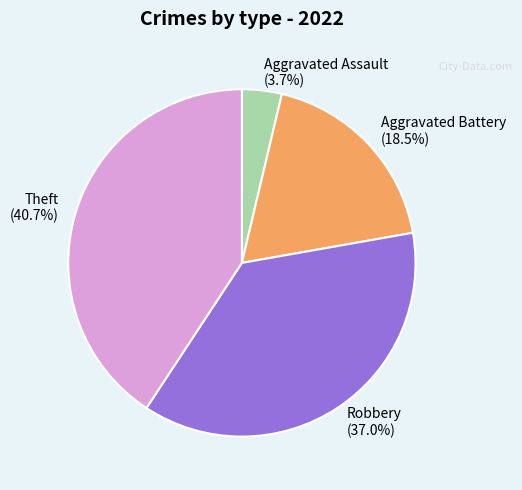

Rank the categories by value from lowest to highest.

Aggravated Assault, Aggravated Battery, Robbery, Theft